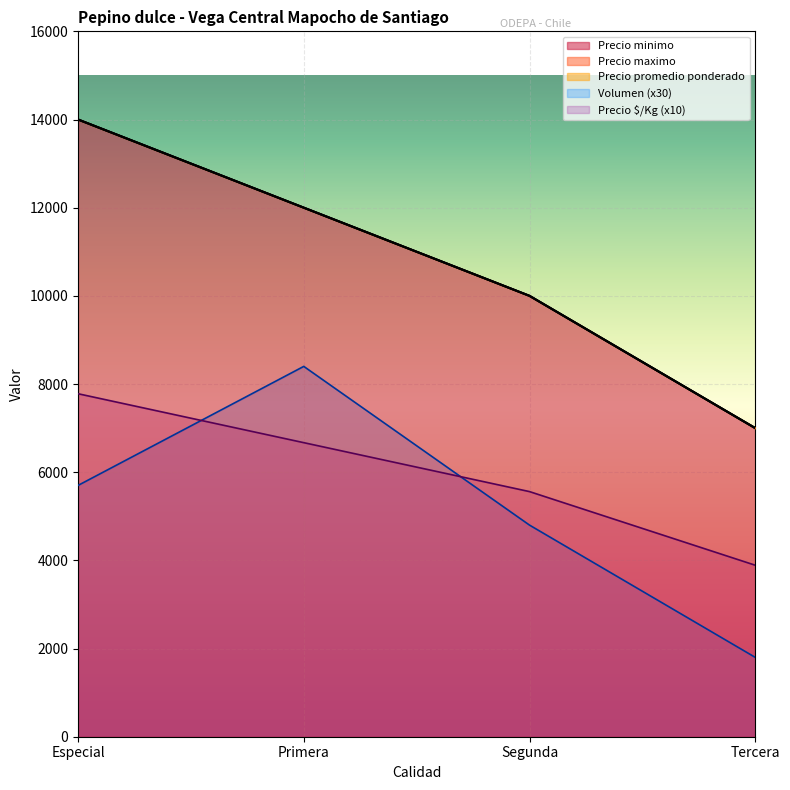

How many values in the Precio promedio ponderado series exceed 12000?

1